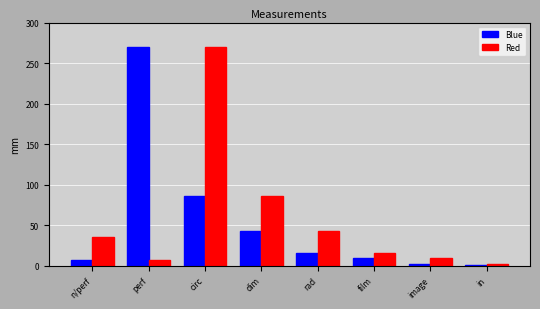

Rank the series by their average value, from lowest to highest.

Blue, Red